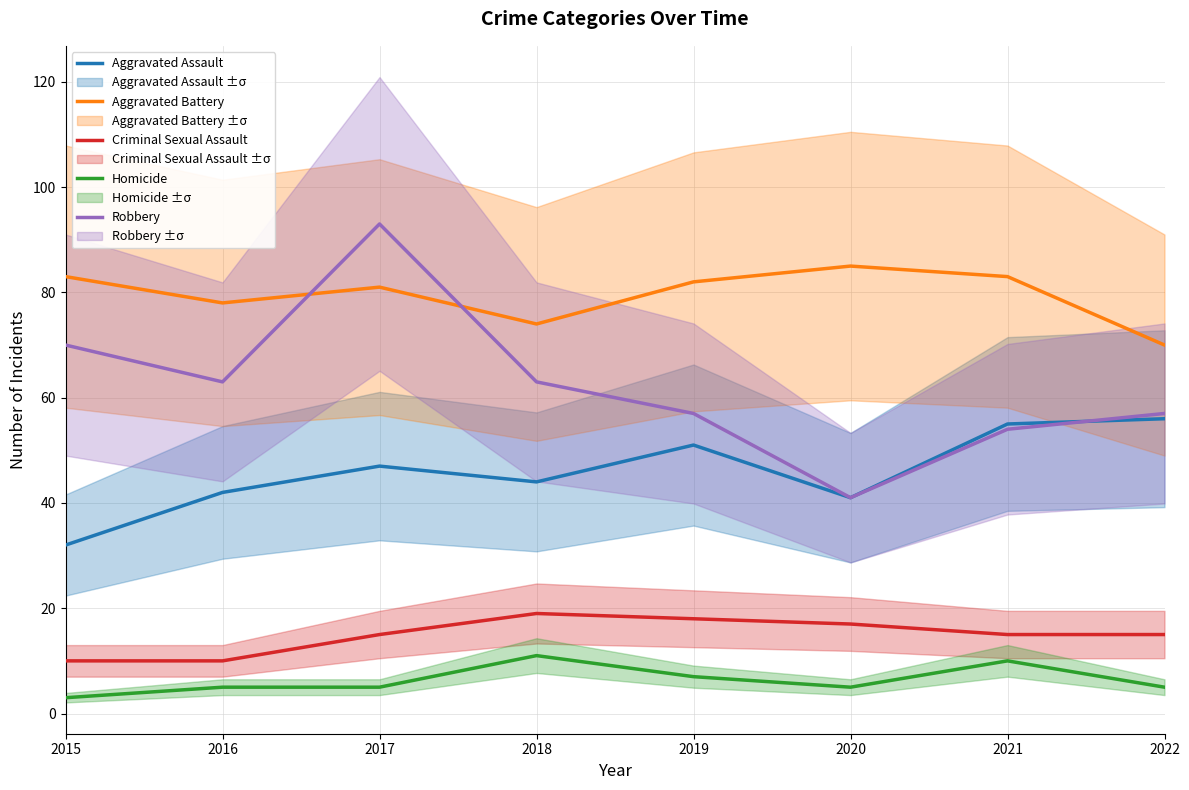

What is the total value across all series at 2015?

198